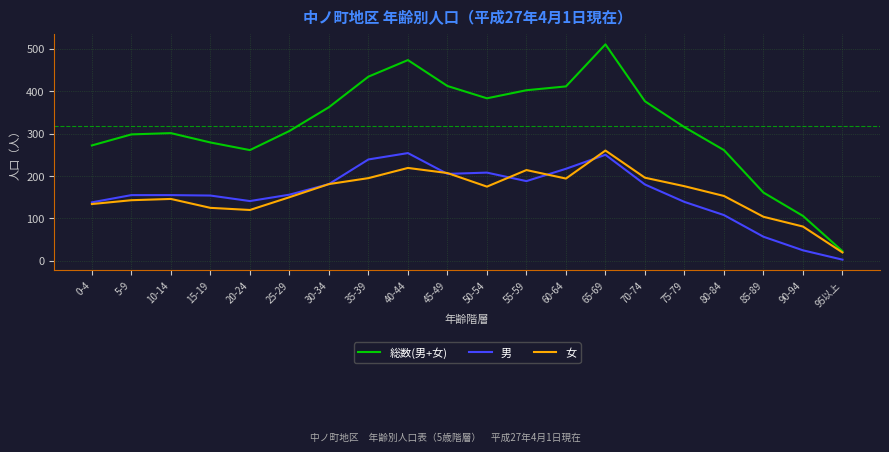

At which category is the sum across all series the highest?

65-69